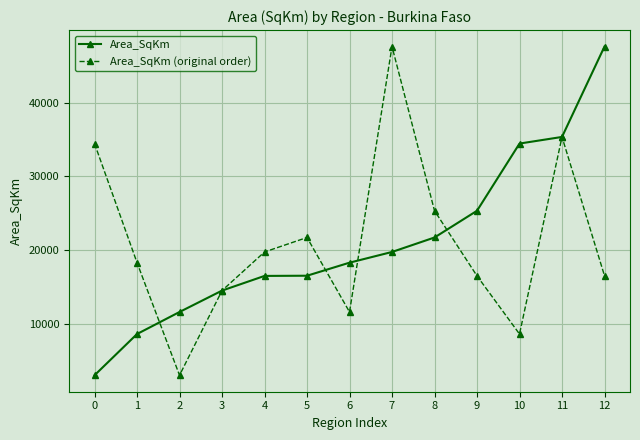

Rank the series at 4 from lowest to highest value.

Area_SqKm, Area_SqKm (original order)